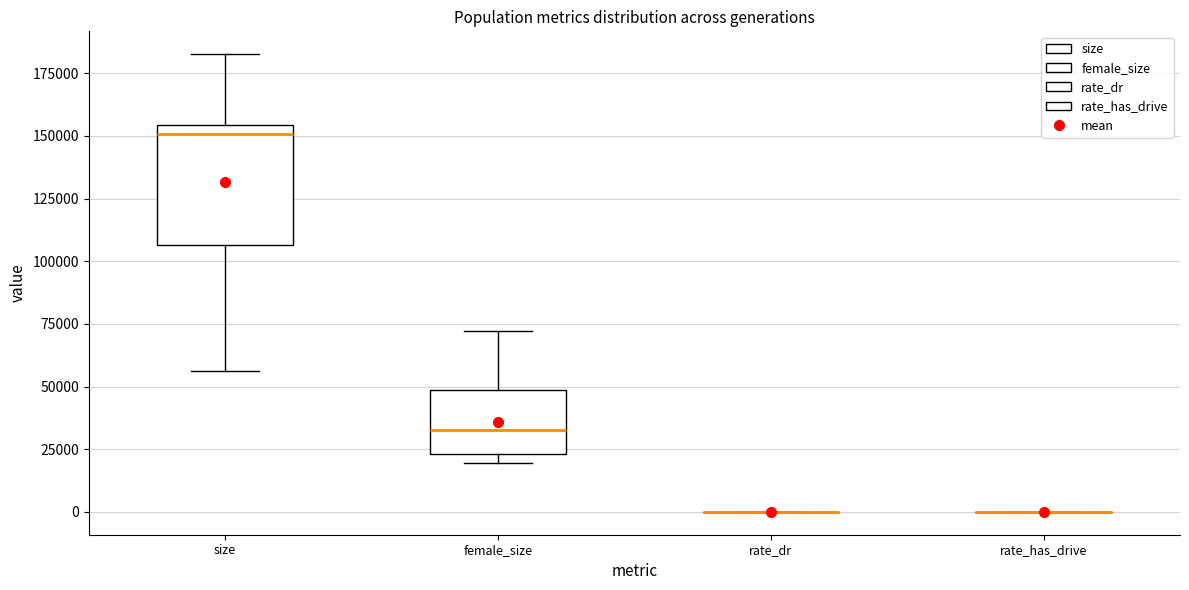

Reading left to right, transcribe this box plot: for each box, give where its median line is, the range the box spans, and where its two whiskers end, as read against the y-axis. The values are not printed on the chart, so give them approximately, as read against the axis.

size: median 150000, box 105000 to 155000, whiskers 55000 to 185000
female_size: median 35000, box 25000 to 50000, whiskers 20000 to 70000
rate_dr: box collapsed to a line at 0, whiskers 0 to 0
rate_has_drive: box collapsed to a line at 0, whiskers 0 to 0